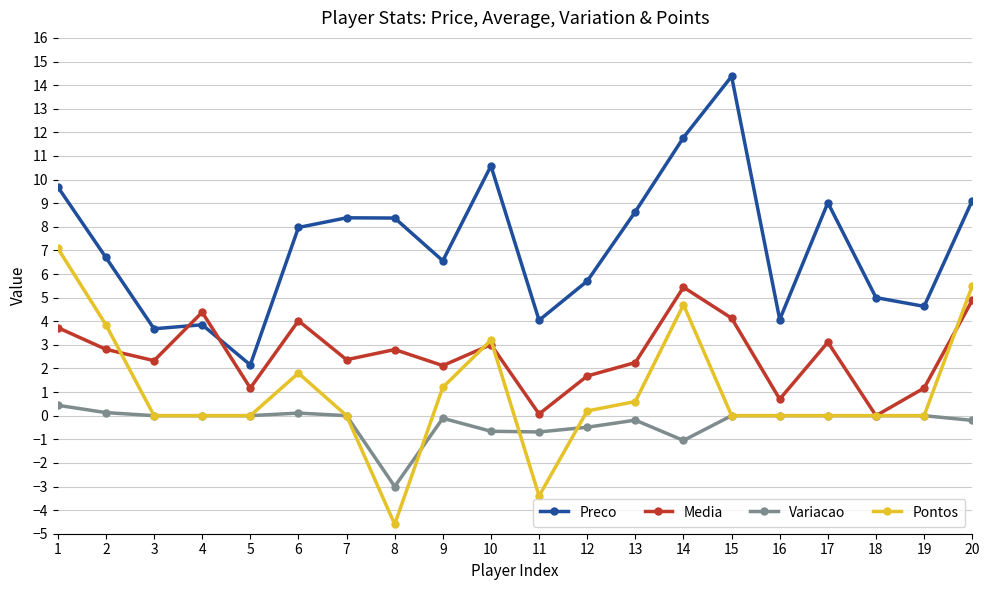

What is the approximate value of Preco at 20?

9.1